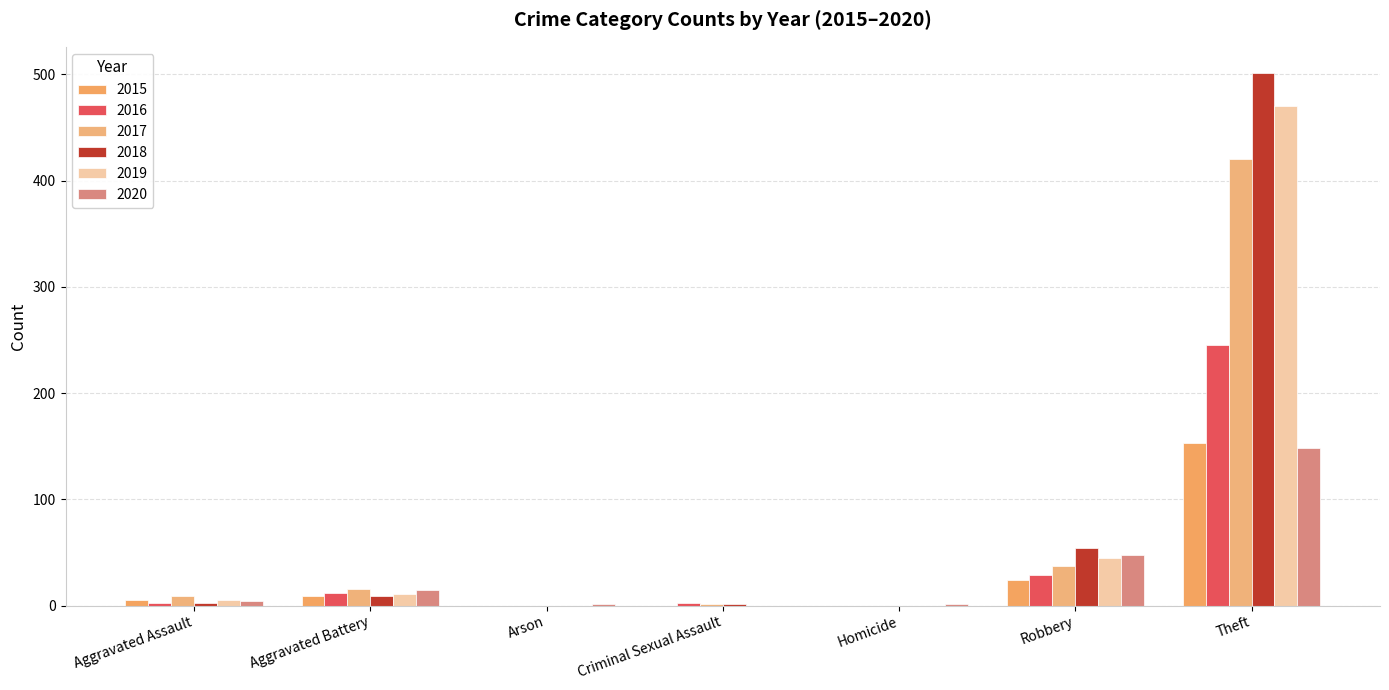

How many groups of bars are there?

7